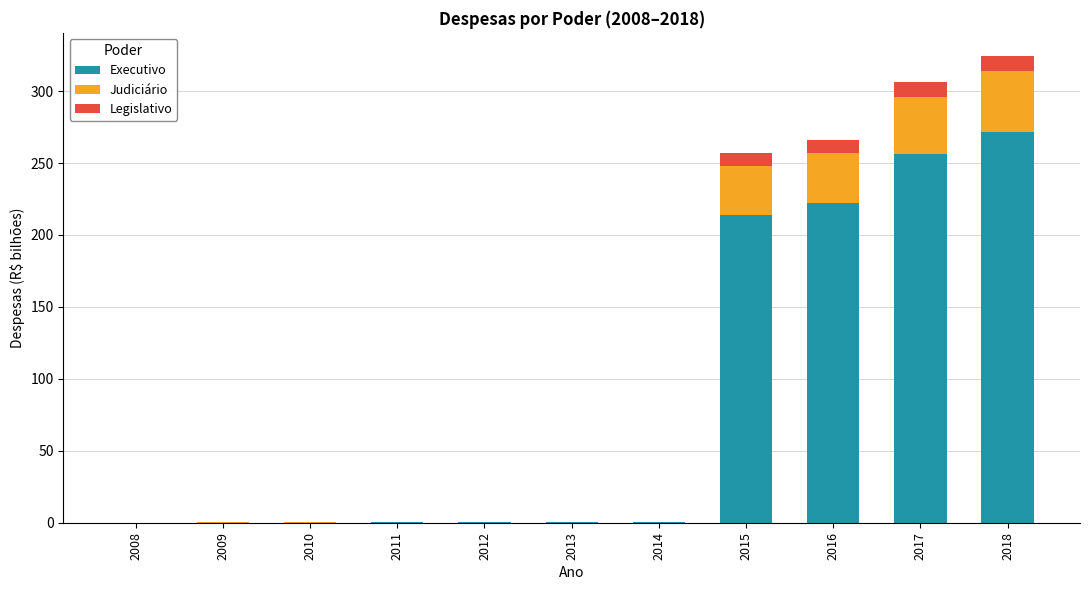

Is it true that Executivo equals 387.2 at 2018?

False